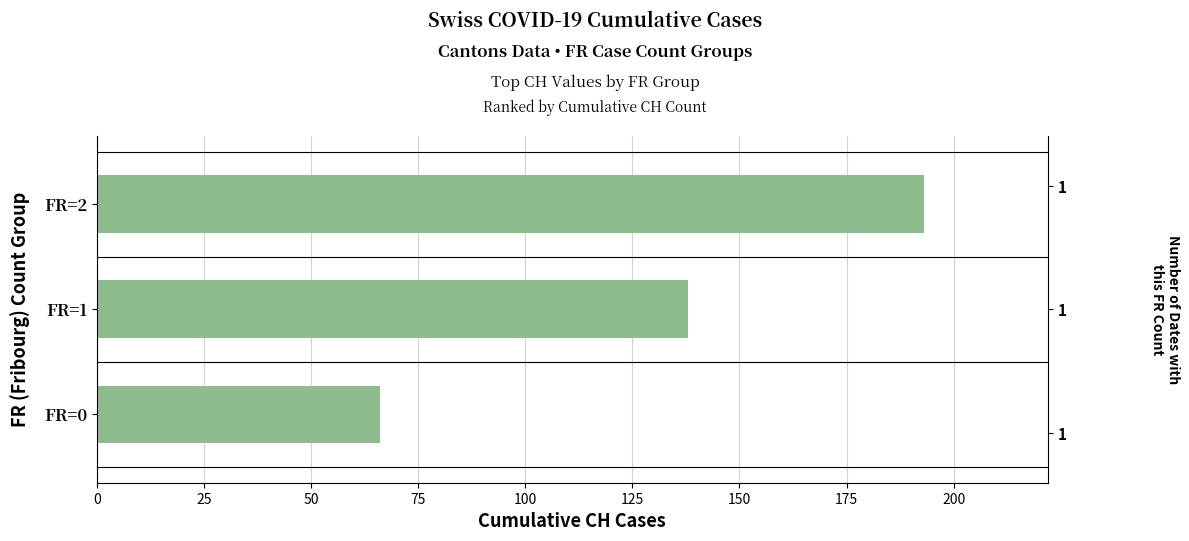

What is the approximate value at FR=1, to the nearest 5?

140